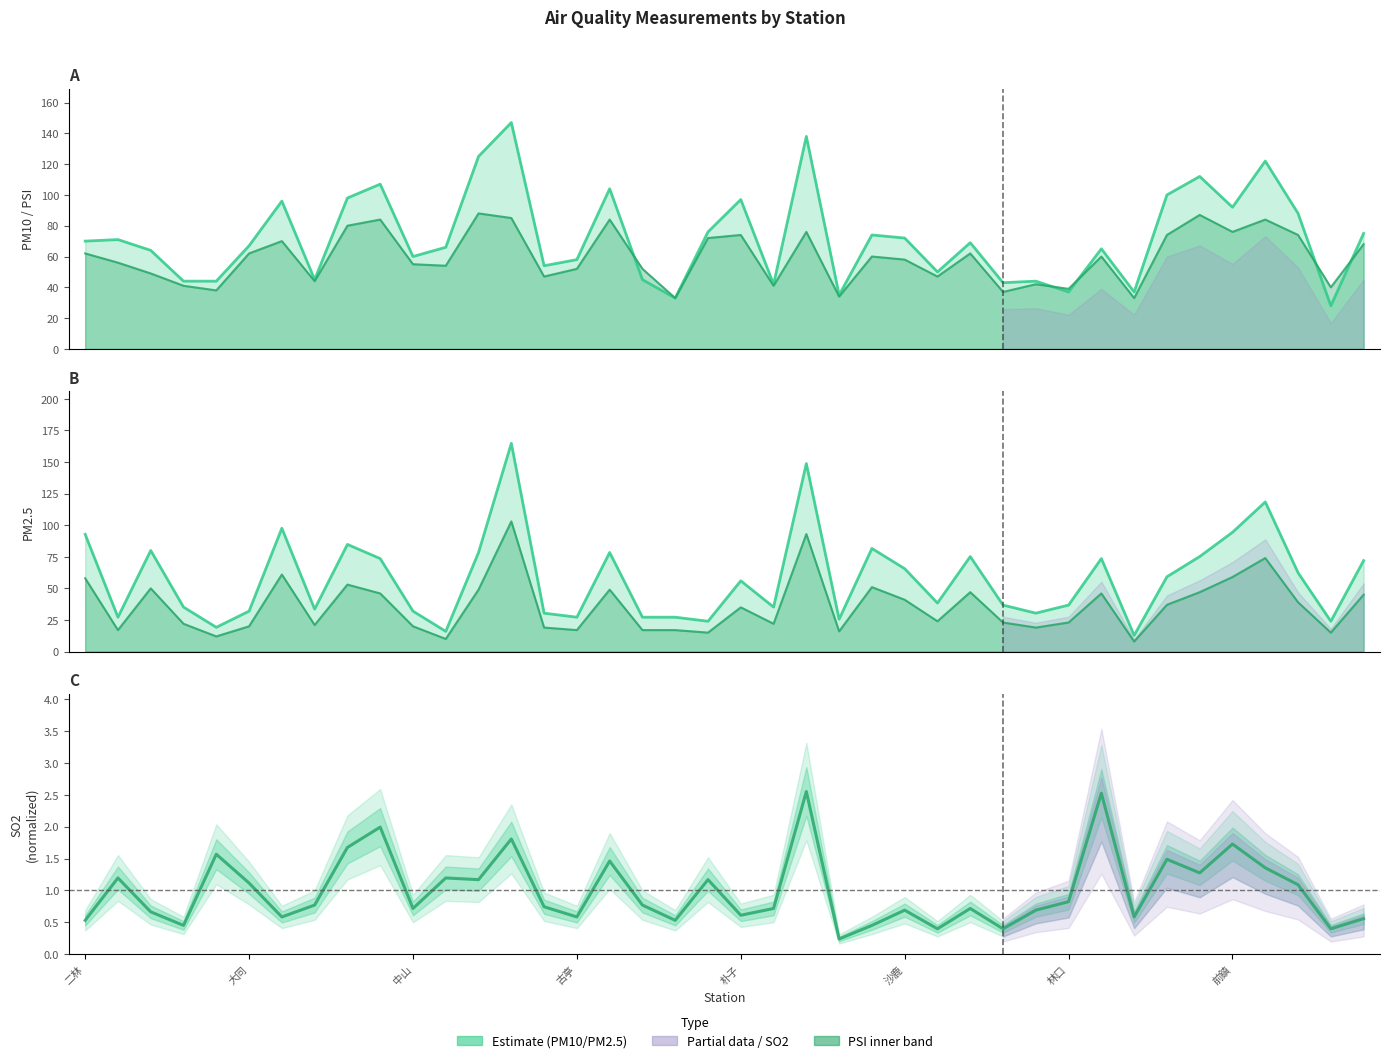

What position from the right is 竹東?

17